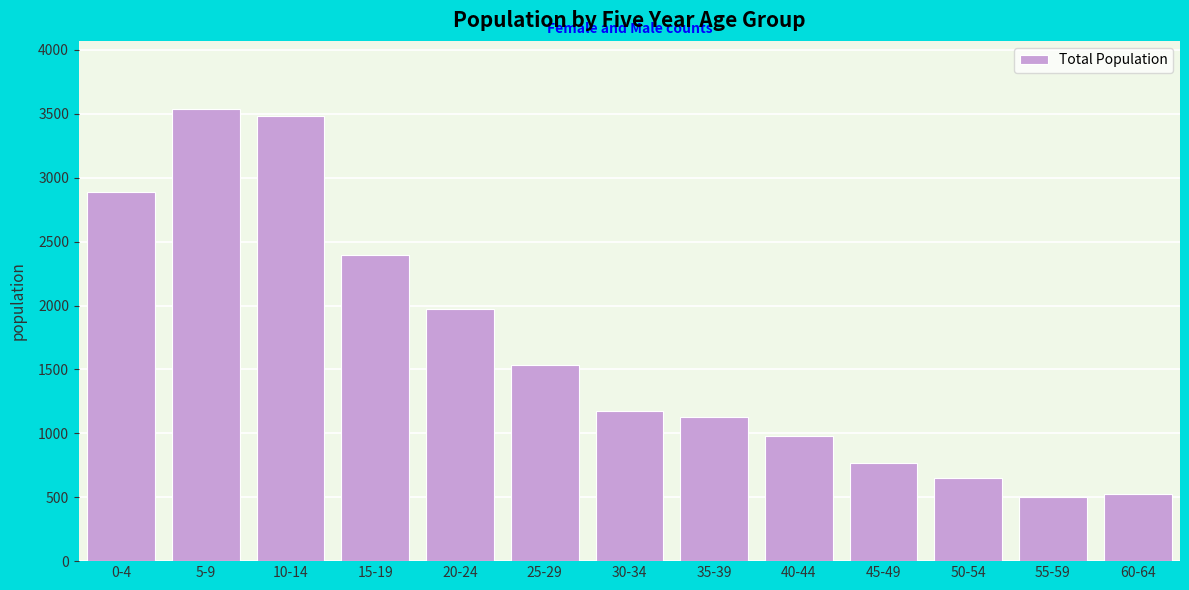

Reading left to right, extract all data points from this chart.

0-4=2888	5-9=3540	10-14=3486	15-19=2398	20-24=1970	25-29=1537	30-34=1177	35-39=1124	40-44=978	45-49=770	50-54=654	55-59=501	60-64=522